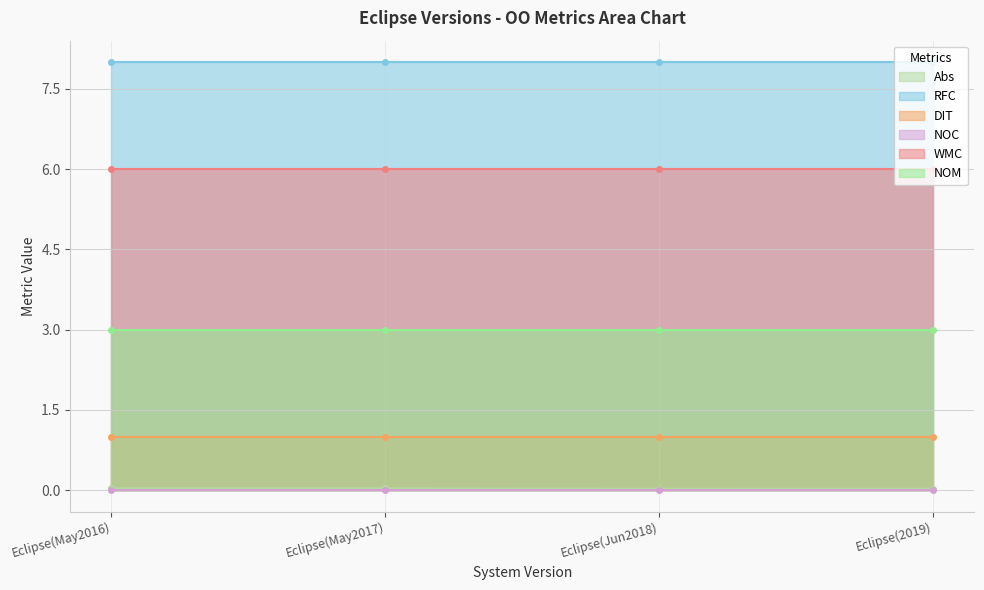

What is the difference between the highest and lowest values at Eclipse(2019)?

8.0